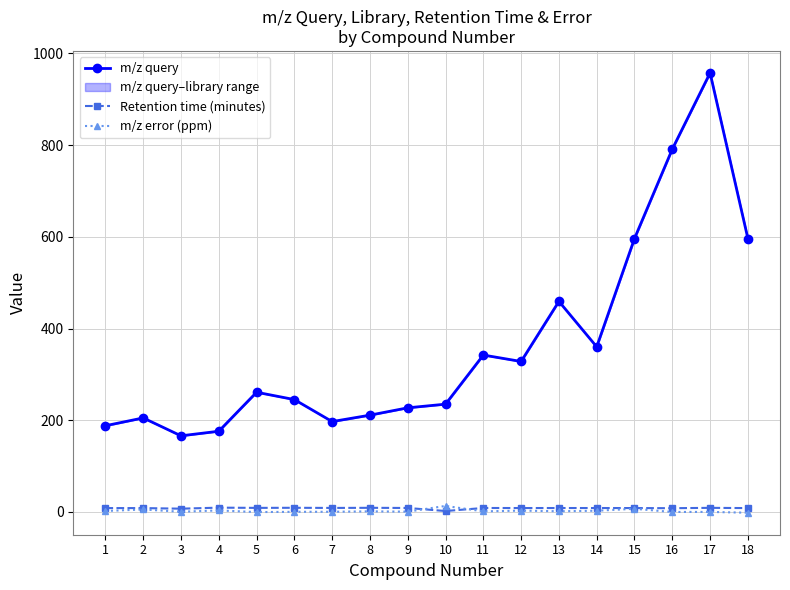

Which series changed the most between 7 and 15?

m/z query